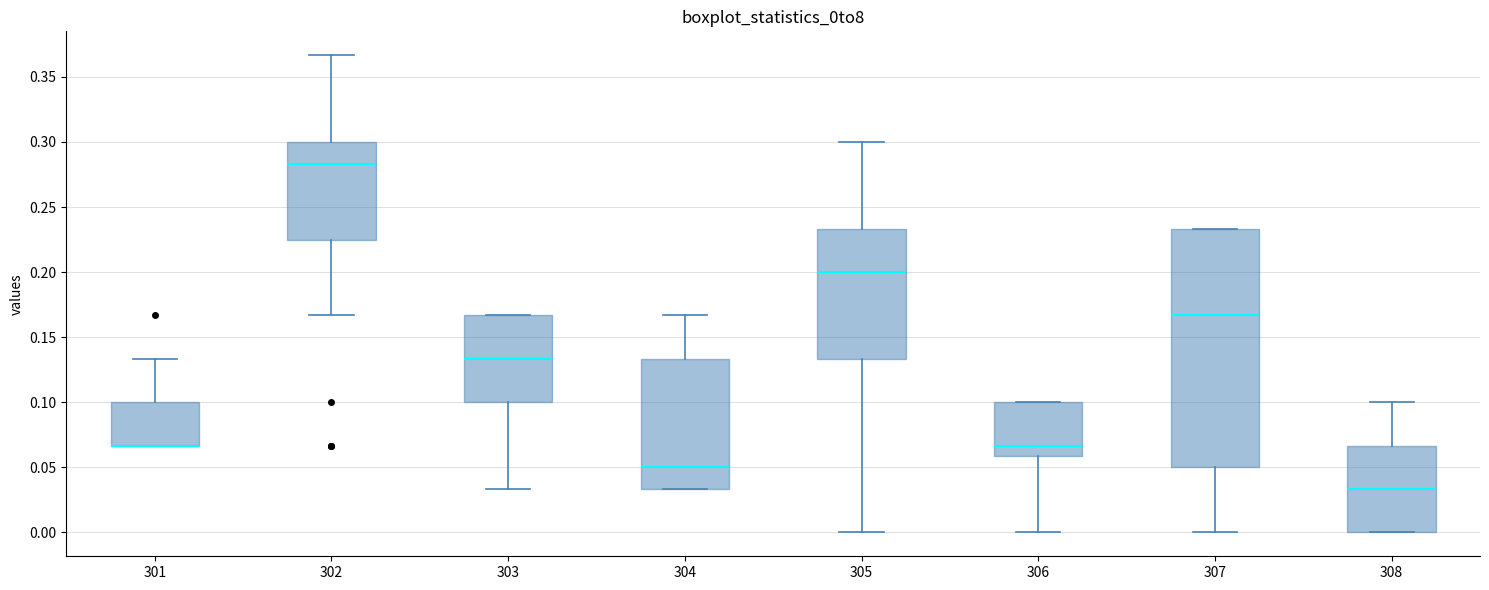

Comparing the boxes themselves (not the whiskers), which one is the tallest?

307